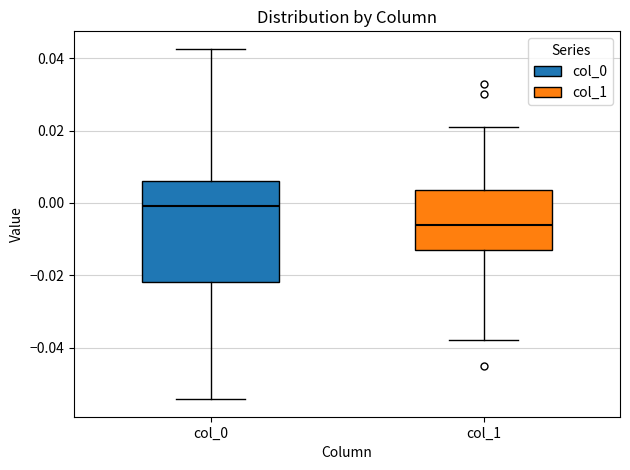

Reading left to right, transcribe this box plot: for each box, give where its median line is, the range the box spans, and where its two whiskers end, as read against the y-axis. The values are not printed on the chart, so give them approximately, as read against the axis.

col_0: median 0.000, box -0.022 to 0.006, whiskers -0.054 to 0.042
col_1: median -0.006, box -0.014 to 0.004, whiskers -0.038 to 0.020